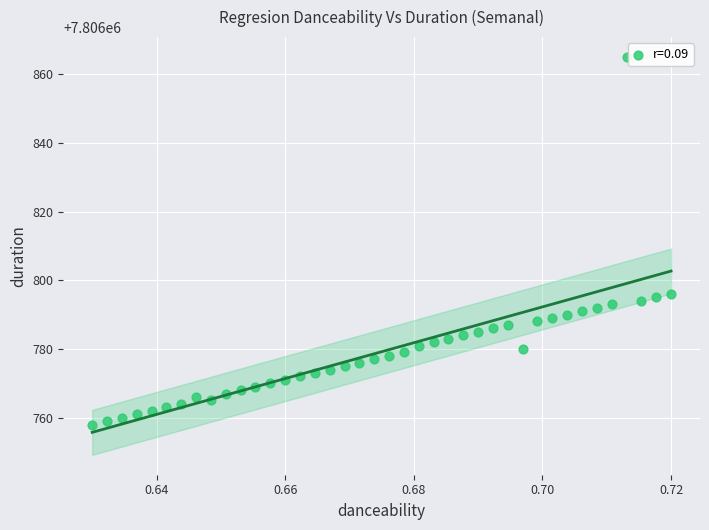

What is the range of Y values (max minus min)?

107